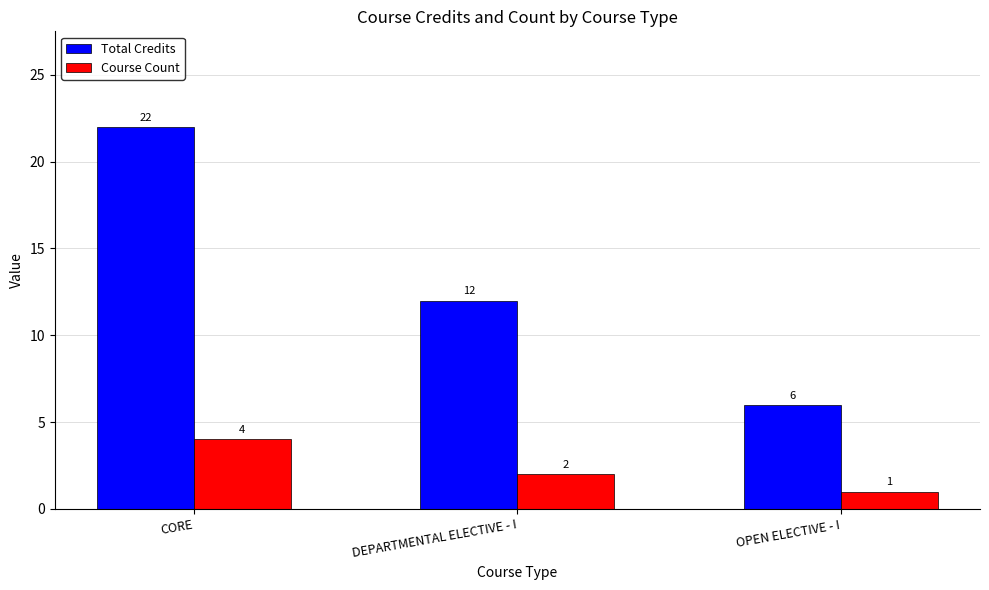

The Total Credits series shows 10 at CORE. True or false?

False